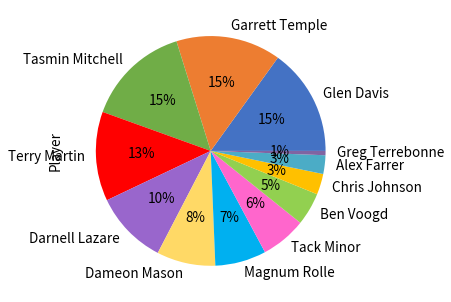

To the nearest percent, what is the difference between the Greg Terrebonne and Terry Martin slice percentages?

12%